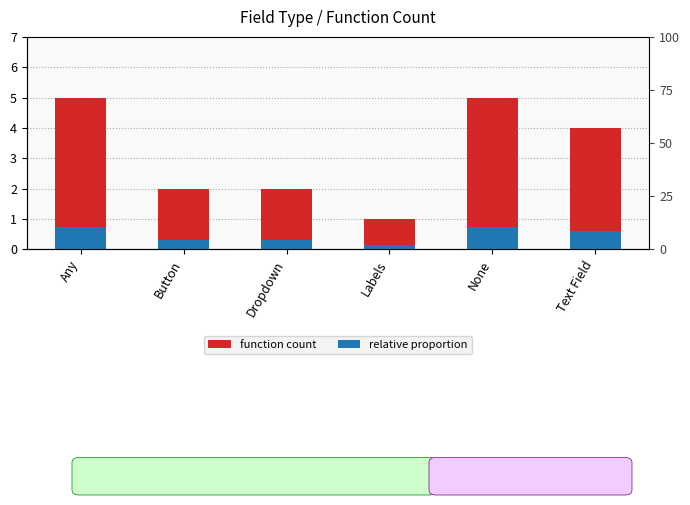

Is it true that function count equals 5.0 at Any?

True